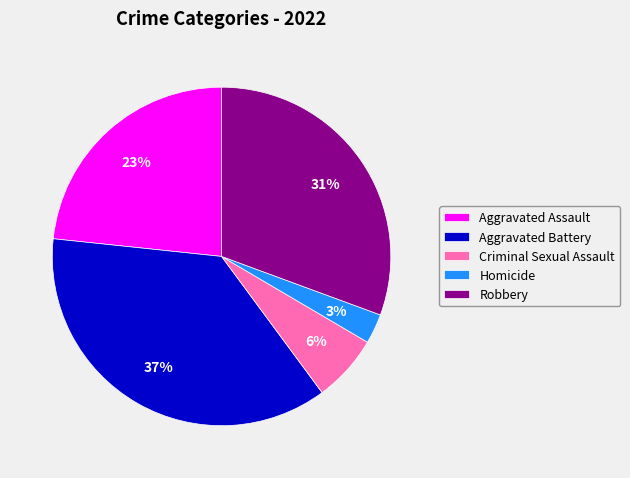

What percentage is the Aggravated Battery slice, to the nearest percent?

37%